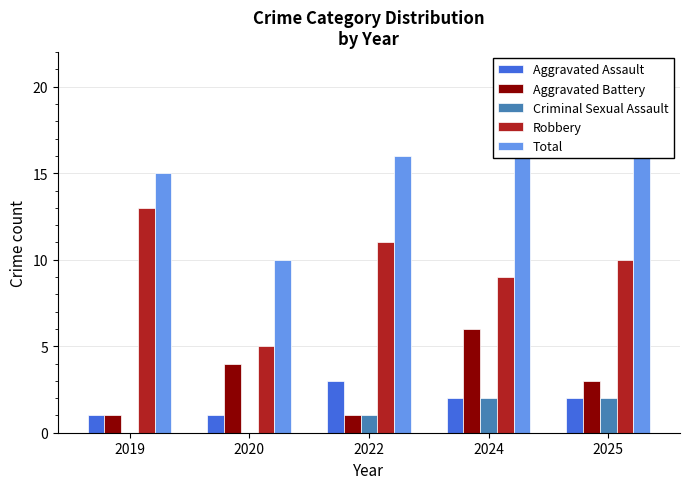

Which series has the largest range (max minus min)?

Total